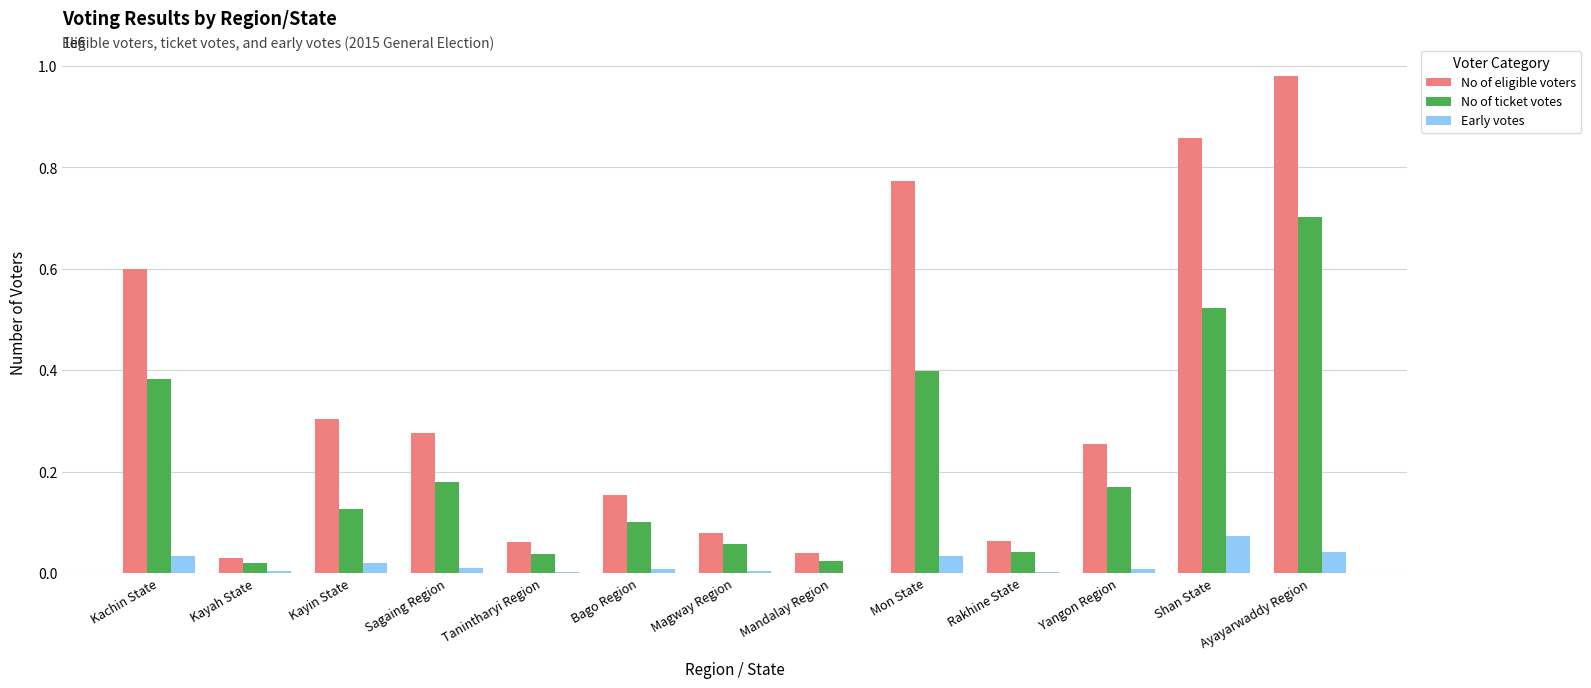

What is the average value of the No of eligible voters series?

344089